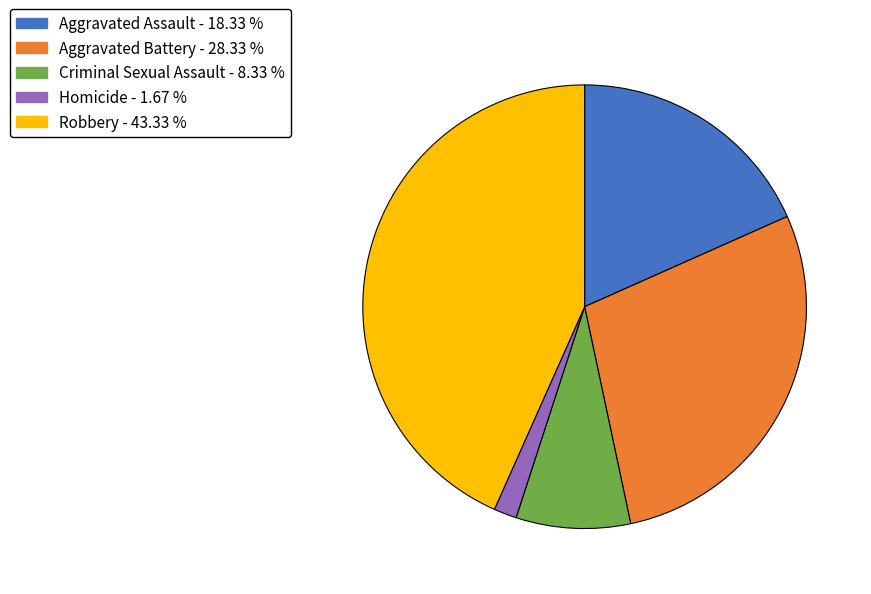

Which slice is the smallest?

Homicide